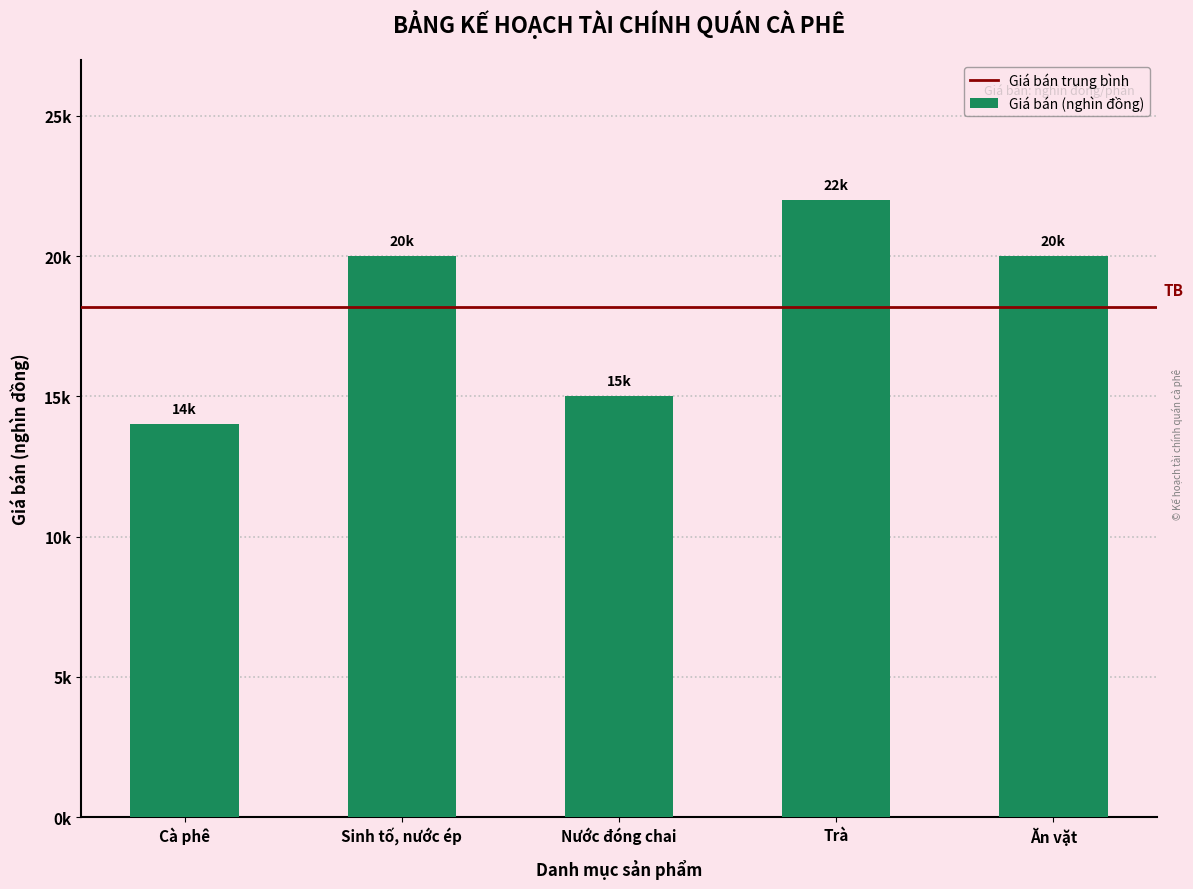

What is the ratio of the value at Ăn vặt to the value at Cà phê?

1.4